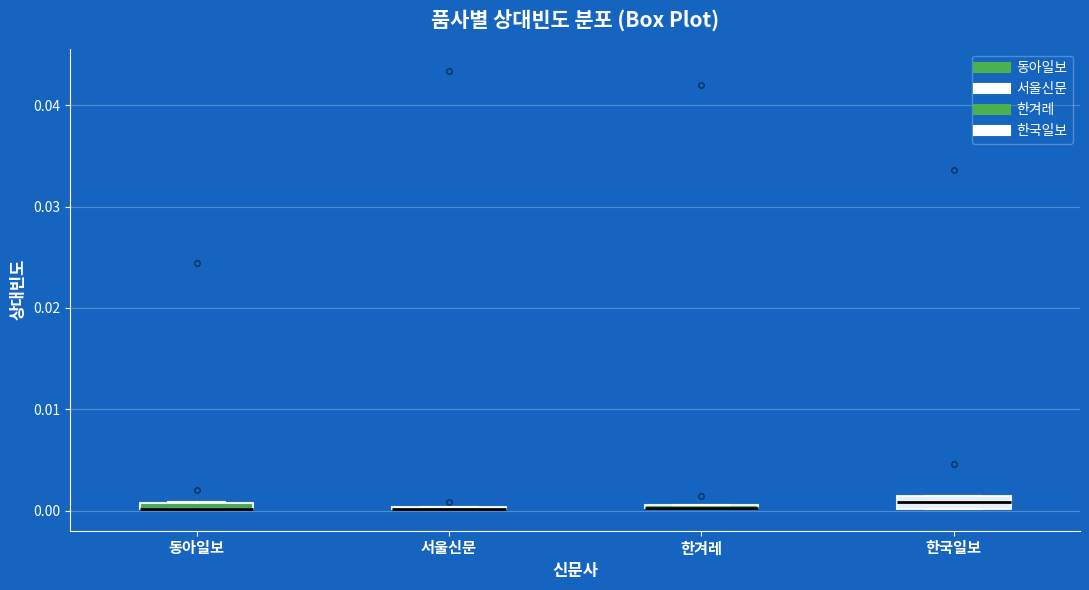

Where is the lower edge of the box for 동아일보 on the y-axis? The values are not printed on the chart, so give them approximately, as read against the axis.

0.000